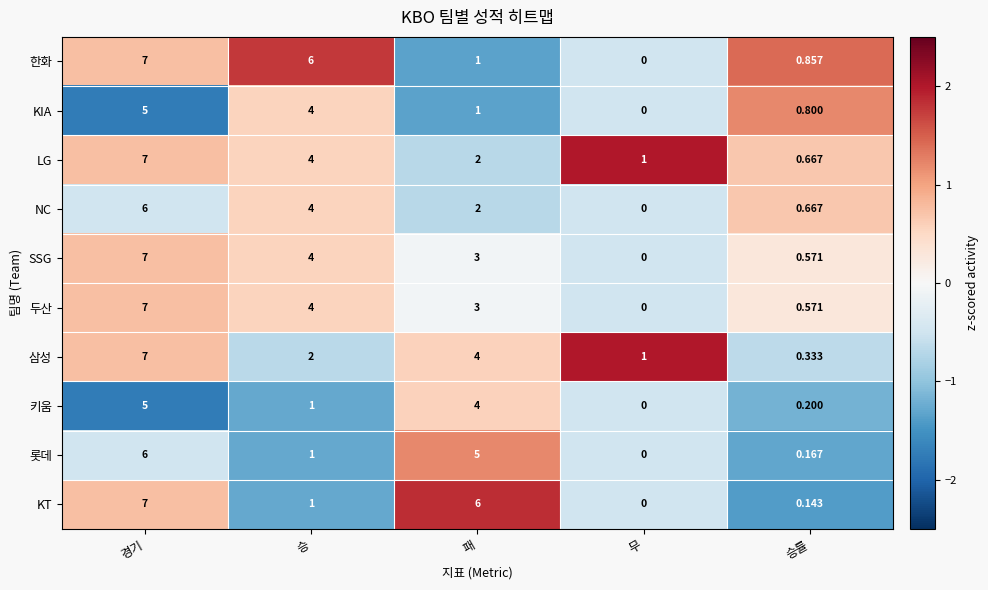

At which category is the sum across all series the highest?

경기